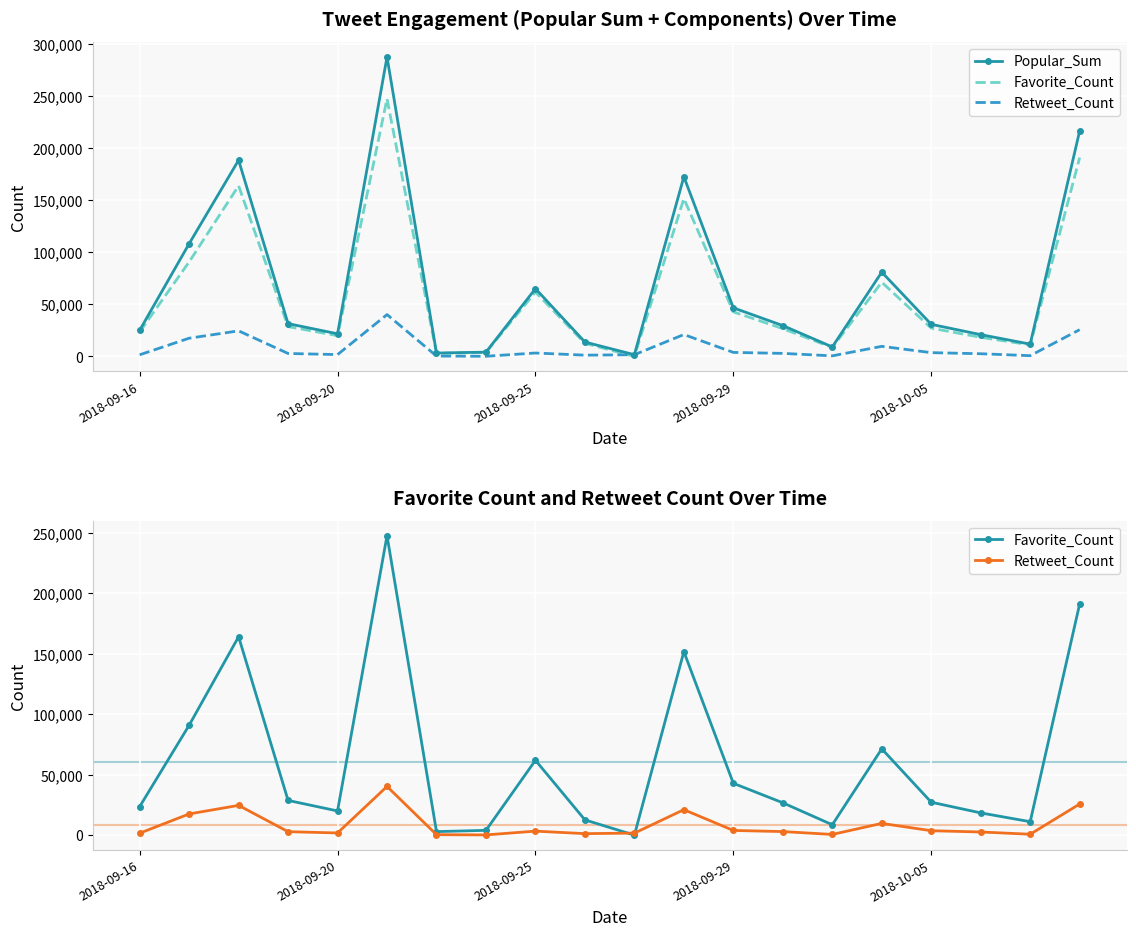

How many interior local peaks does the Favorite_Count series have?

5